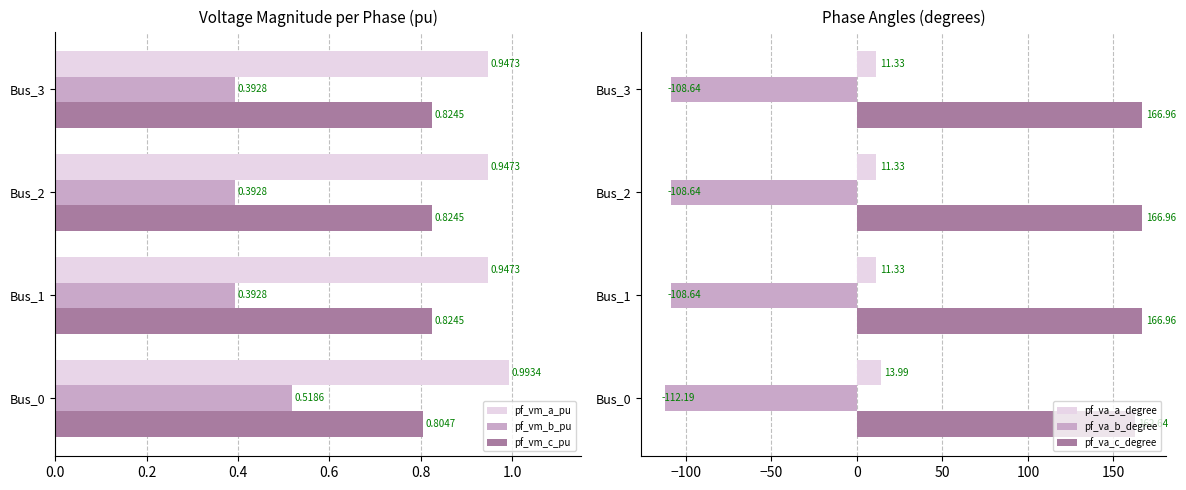

What is the greatest value displayed?

167.0